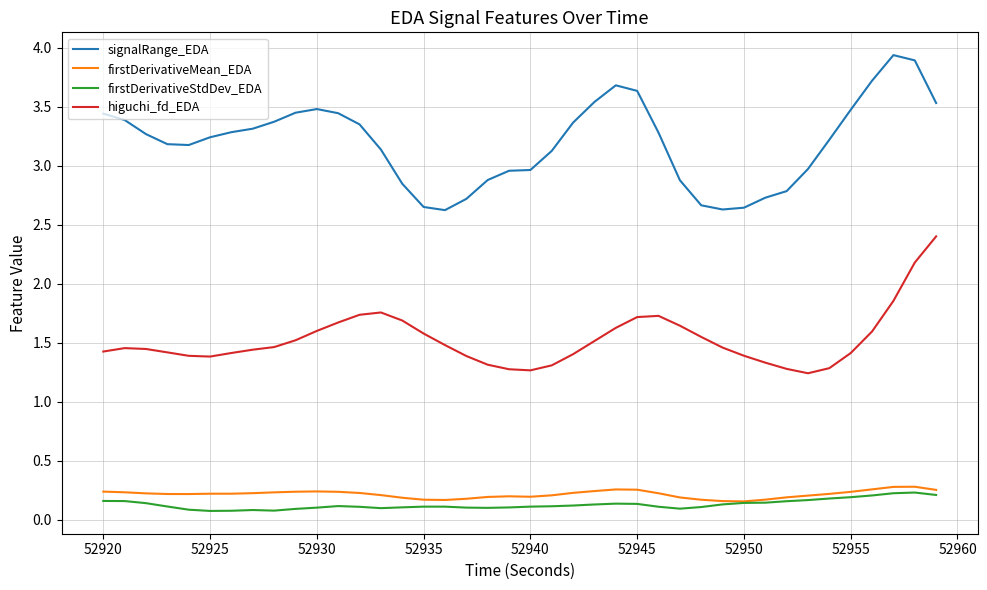

What is the highest value of the higuchi_fd_EDA series?

2.4